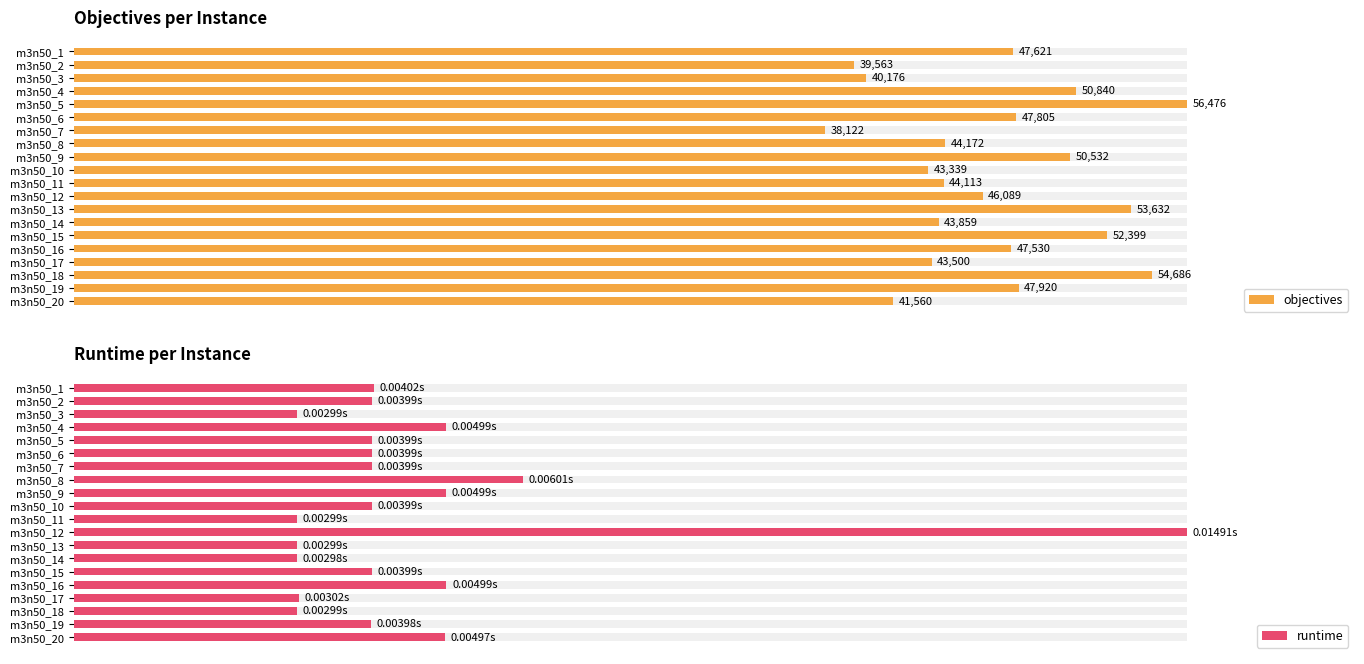

List the series in order of their peak value, highest first.

objectives, runtime